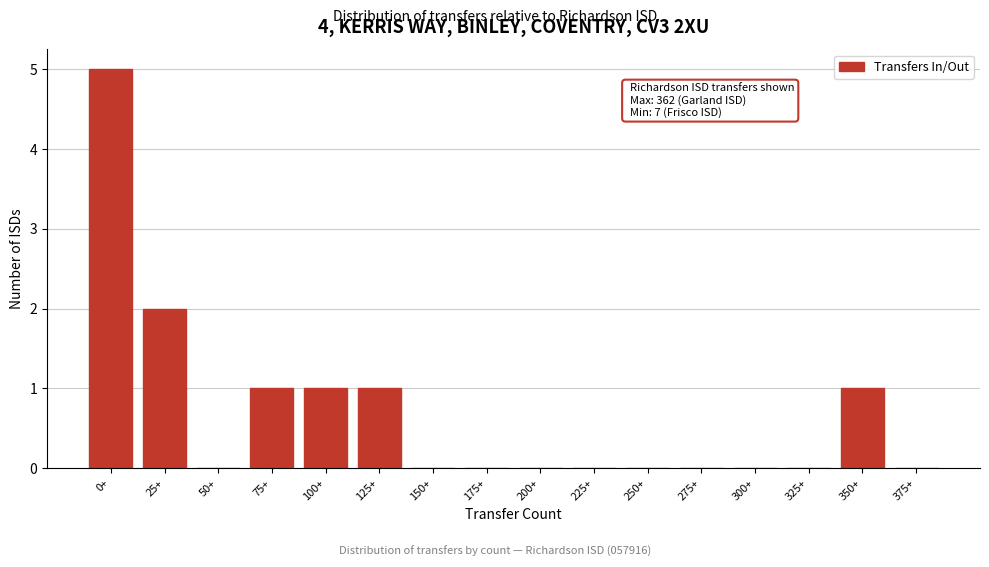

Reading right to left, list all the values displayed in this chart.

375+=0	350+=1	325+=0	300+=0	275+=0	250+=0	225+=0	200+=0	175+=0	150+=0	125+=1	100+=1	75+=1	50+=0	25+=2	0+=5